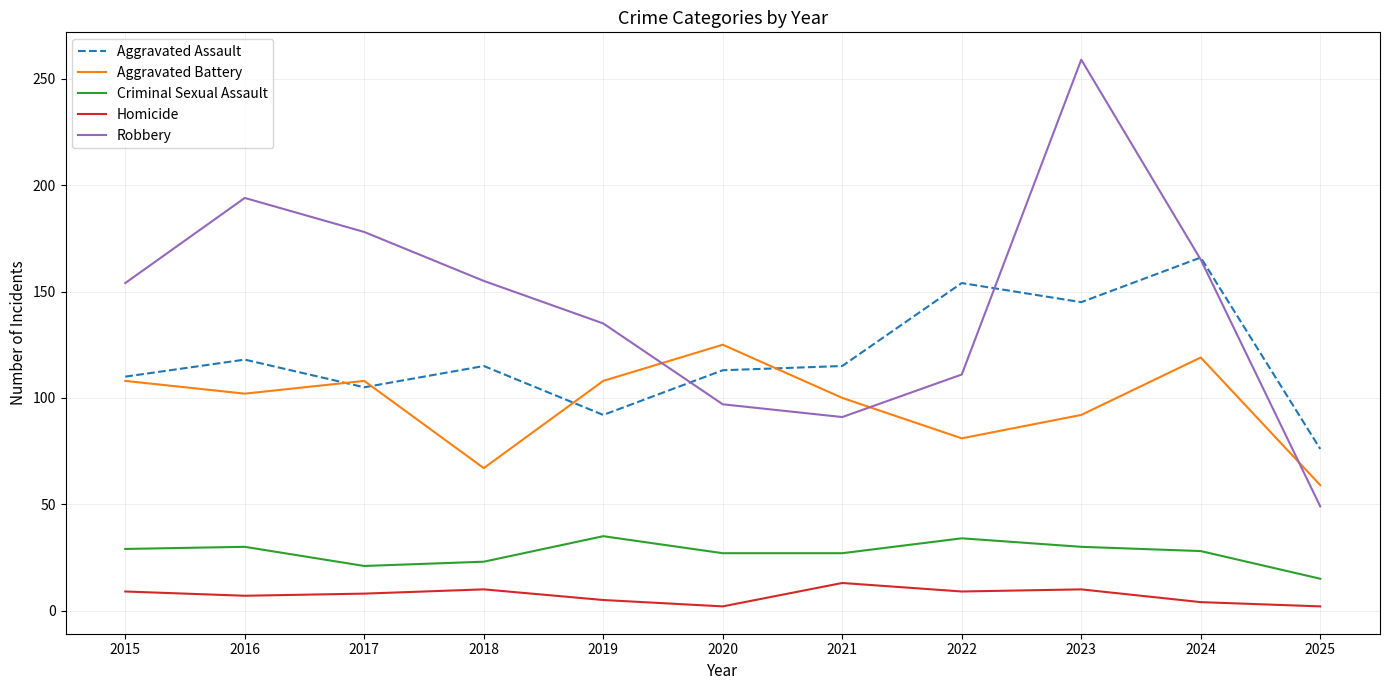

What is the lowest value of the Robbery series?

49